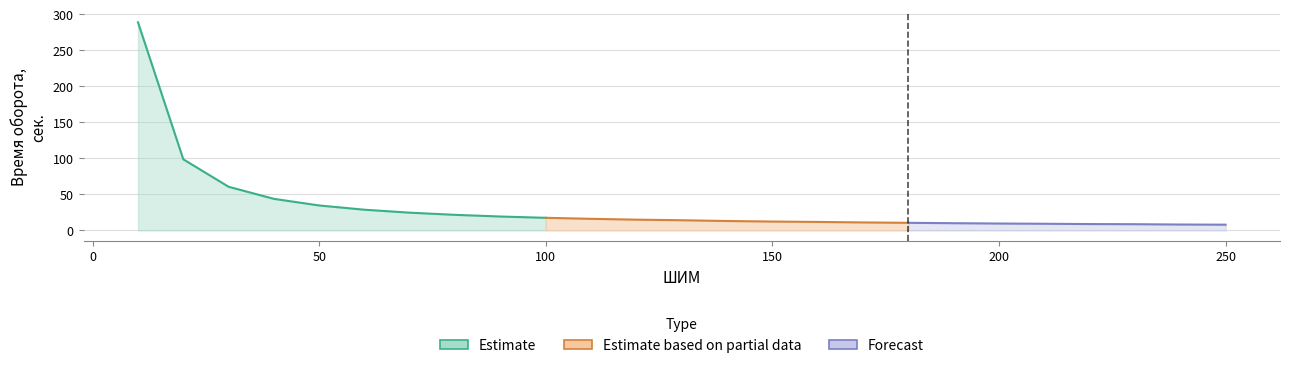

List the labels in order of value, largest first.

10, 20, 30, 40, 50, 60, 70, 80, 90, 100, 110, 120, 130, 140, 150, 160, 170, 180, 190, 200, 210, 220, 230, 240, 250